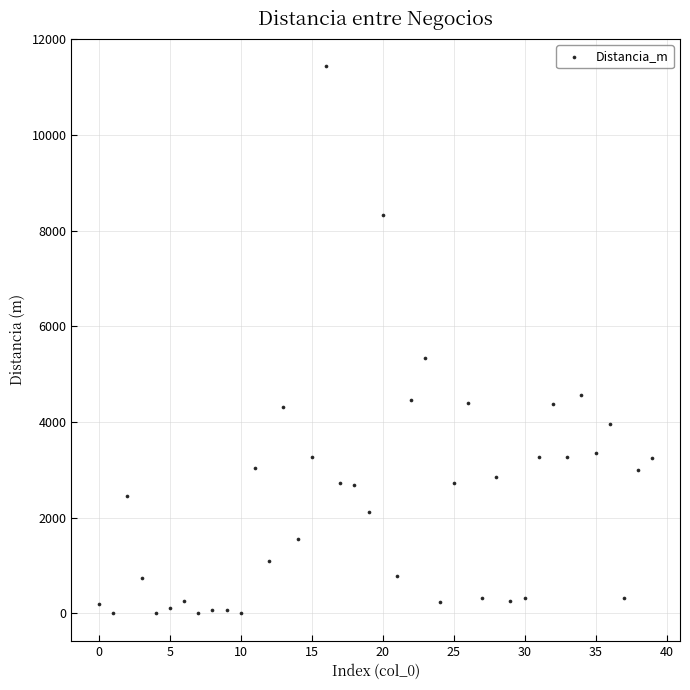

What Y value in the scatter plot is closest to 5717?

5343.6